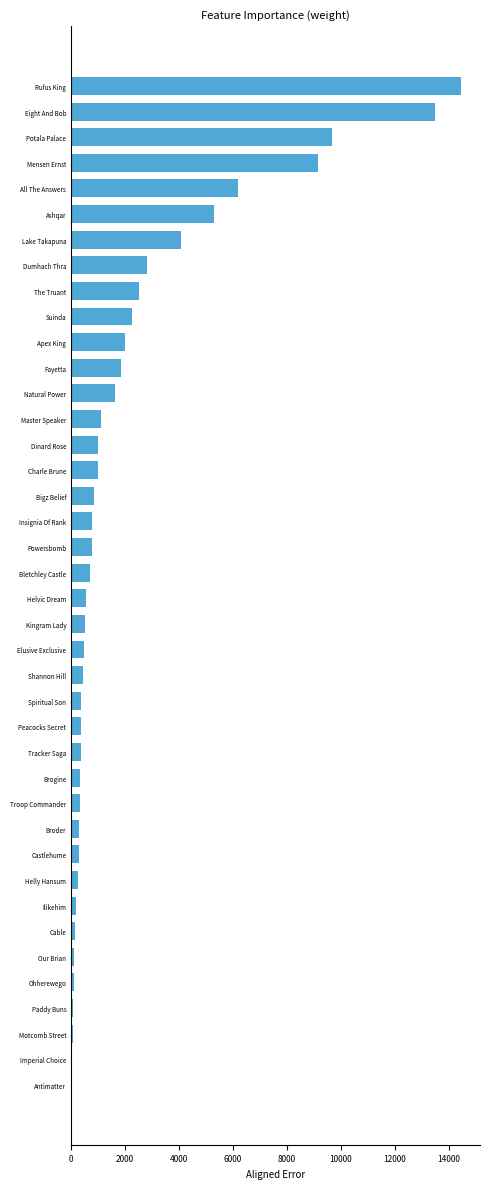

What is the greatest value displayed?

14434.4